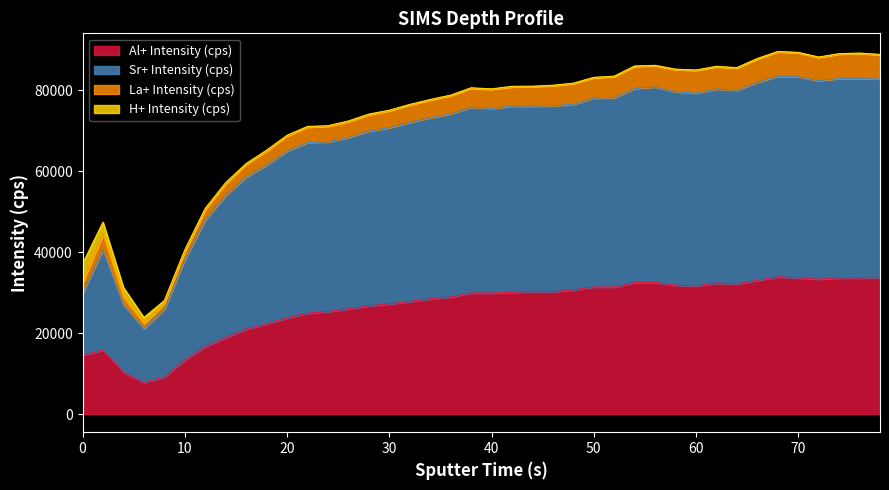

True or false: Sr+ Intensity (cps) and Al+ Intensity (cps) cross at least once.

False